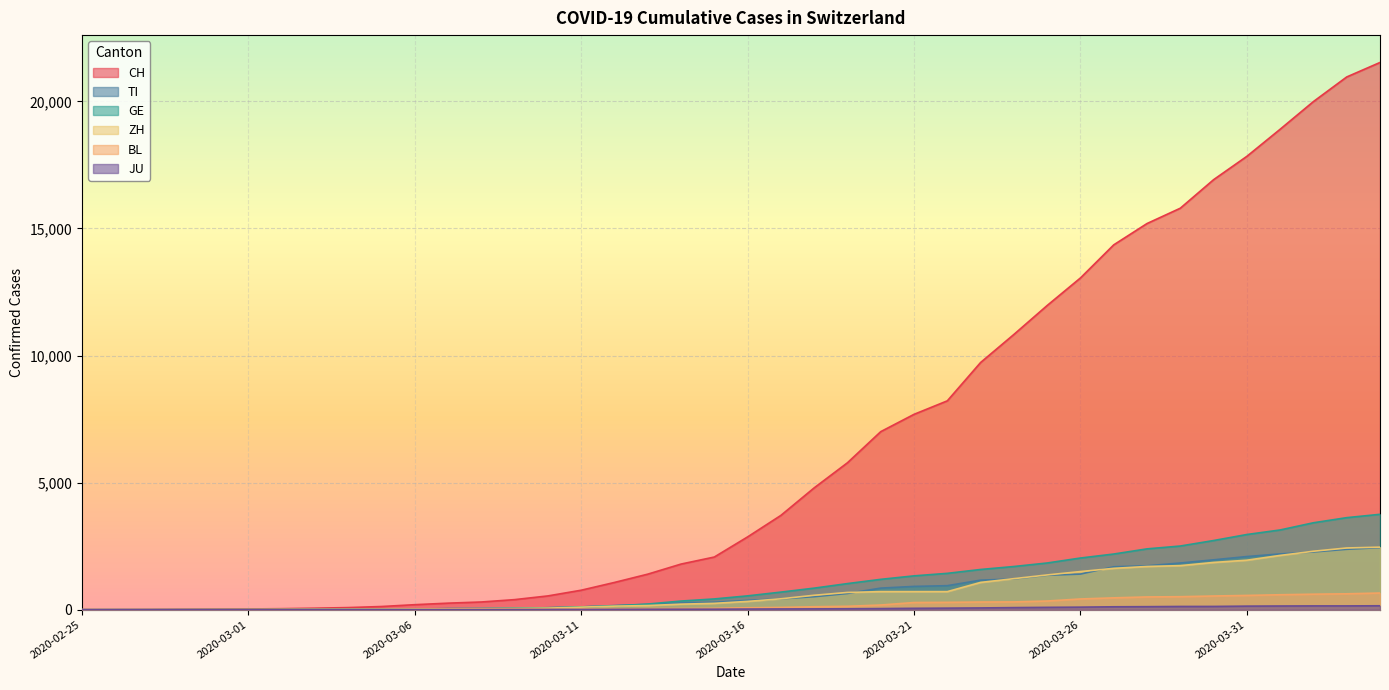

Which series has the largest total across all categories?

CH